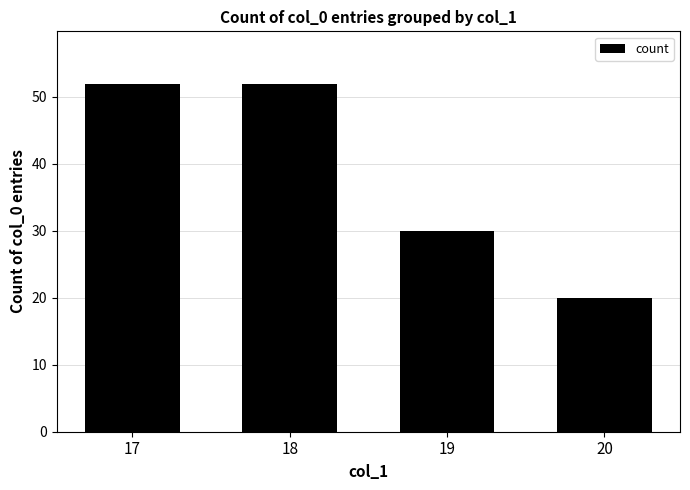

Where is the data nearest to the value 36?

19